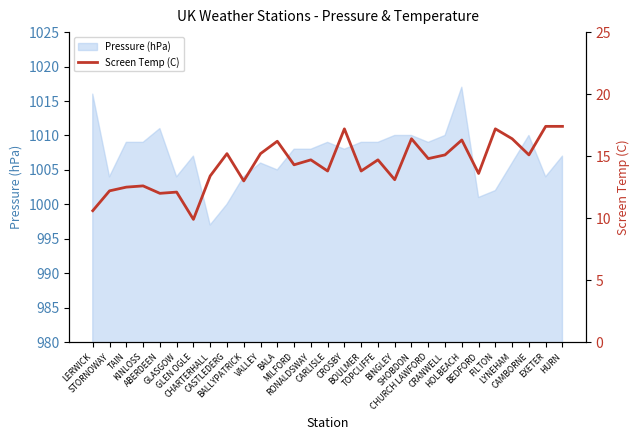

Reading left to right, what are all the values shown in this chart?

10.6	12.2	12.5	12.6	12.0	12.1	9.9	13.4	15.2	13.0	15.2	16.2	14.3	14.7	13.8	17.2	13.8	14.7	13.1	16.4	14.8	15.1	16.3	13.6	17.2	16.4	15.1	17.4	17.4